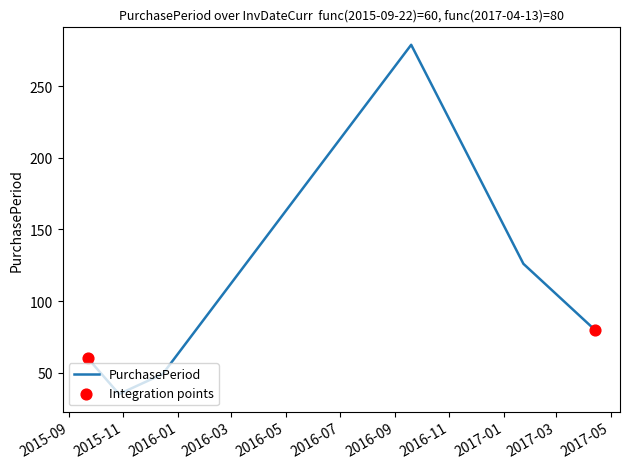

What is the minimum value shown in the chart?

35